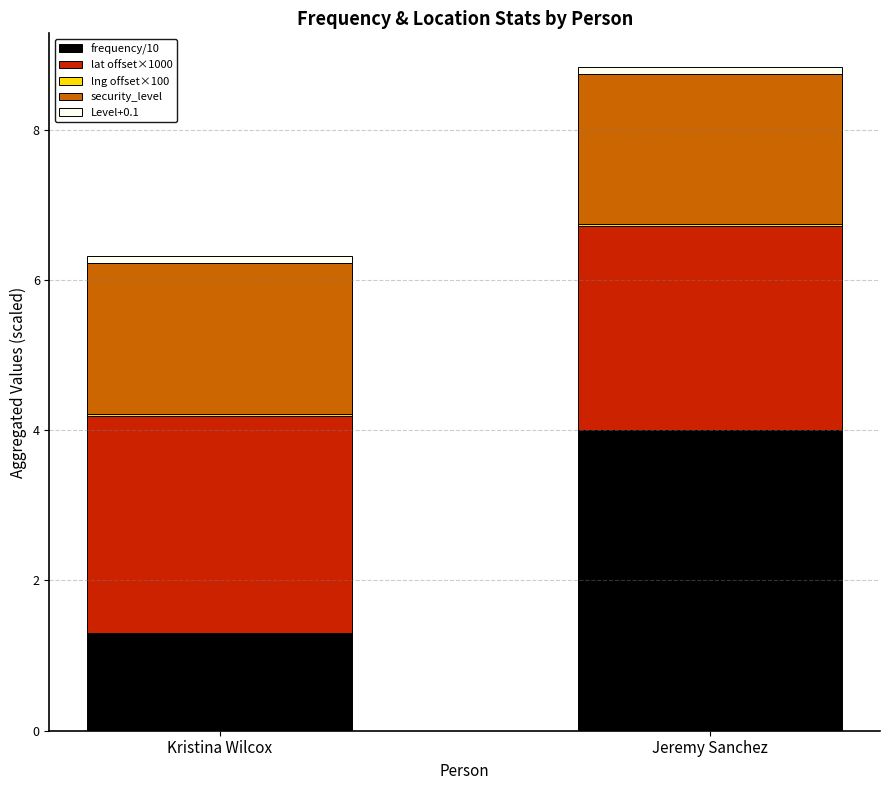

The value of frequency/10 at Jeremy Sanchez is 5.6. True or false?

False